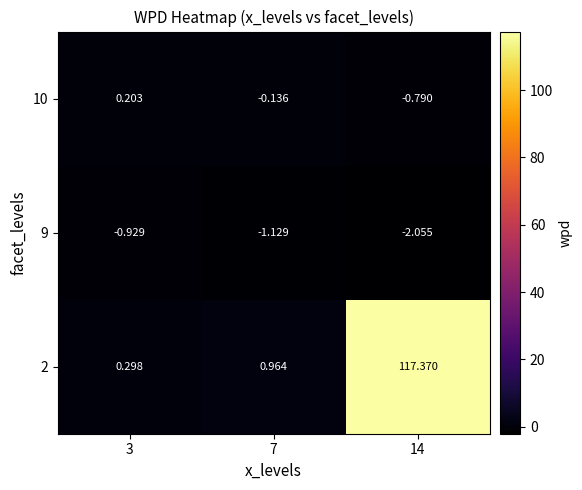

How many data points does each series have?

3